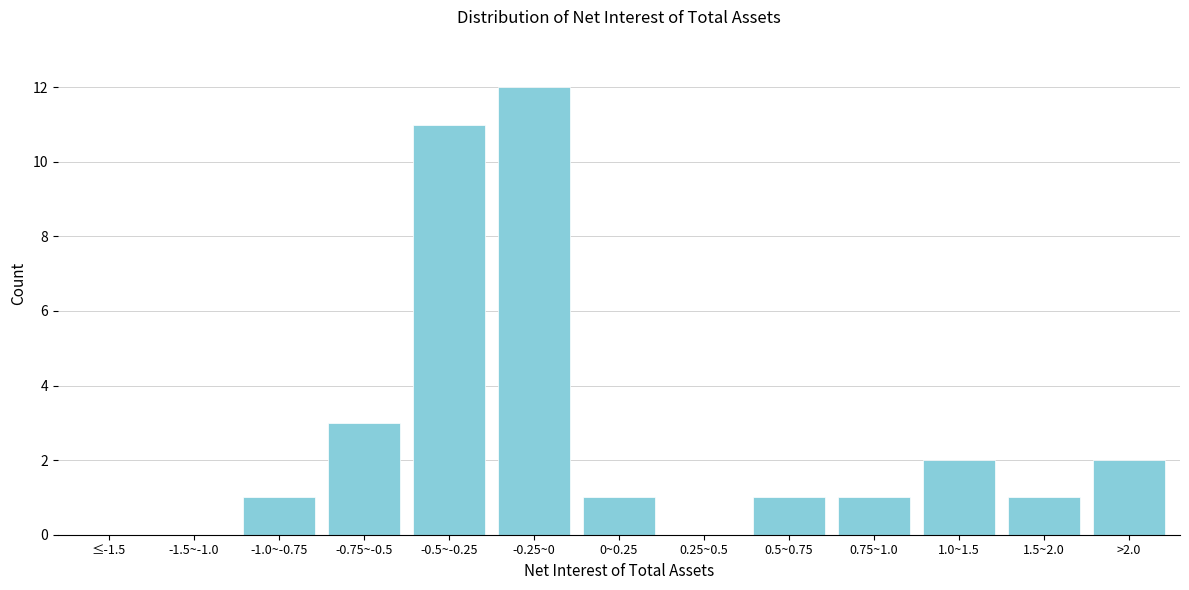

Reading left to right, extract all data points from this chart.

≤-1.5=0	-1.5~-1.0=0	-1.0~-0.75=1	-0.75~-0.5=3	-0.5~-0.25=11	-0.25~0=12	0~0.25=1	0.25~0.5=0	0.5~0.75=1	0.75~1.0=1	1.0~1.5=2	1.5~2.0=1	>2.0=2